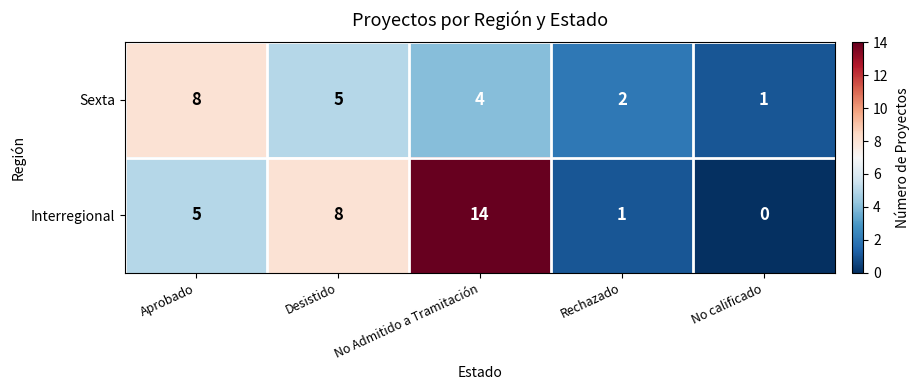

How many distinct data groups are displayed?

2